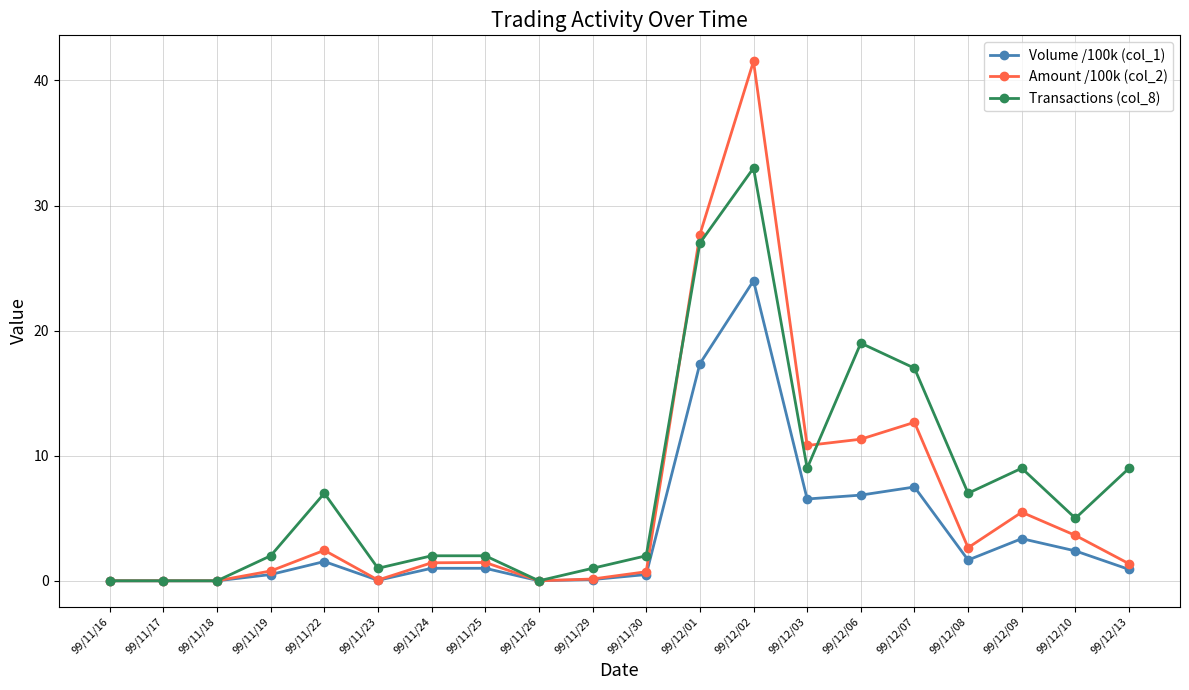

What are all the series names shown in the legend?

Volume /100k (col_1), Amount /100k (col_2), Transactions (col_8)